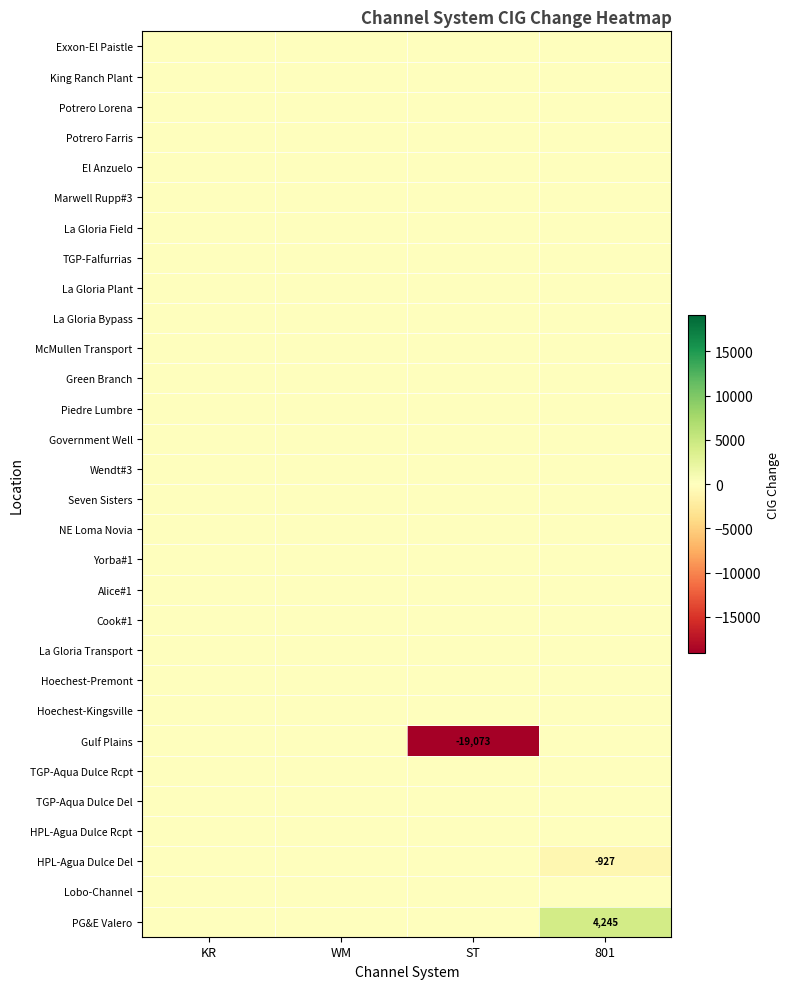

True or false: King Ranch Plant has a value of 0 at 801.

True